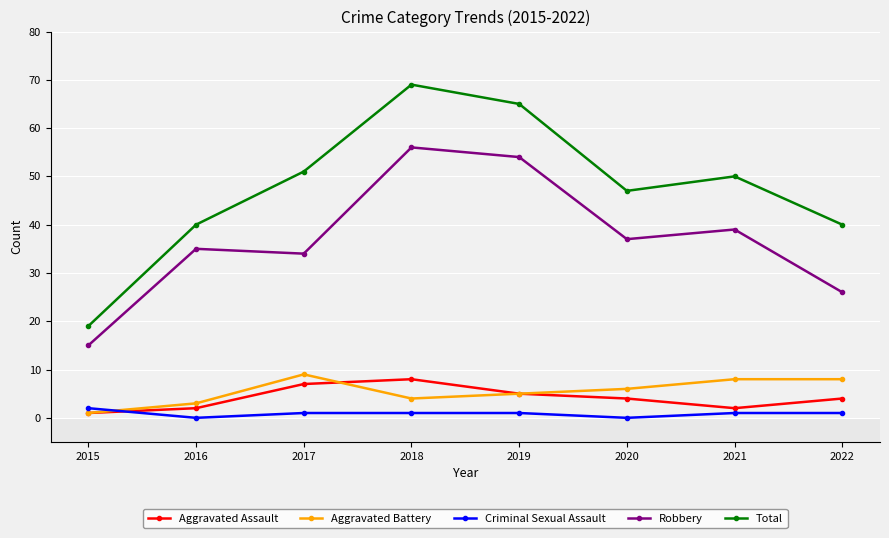

Where is the first local maximum for Aggravated Battery?

2017